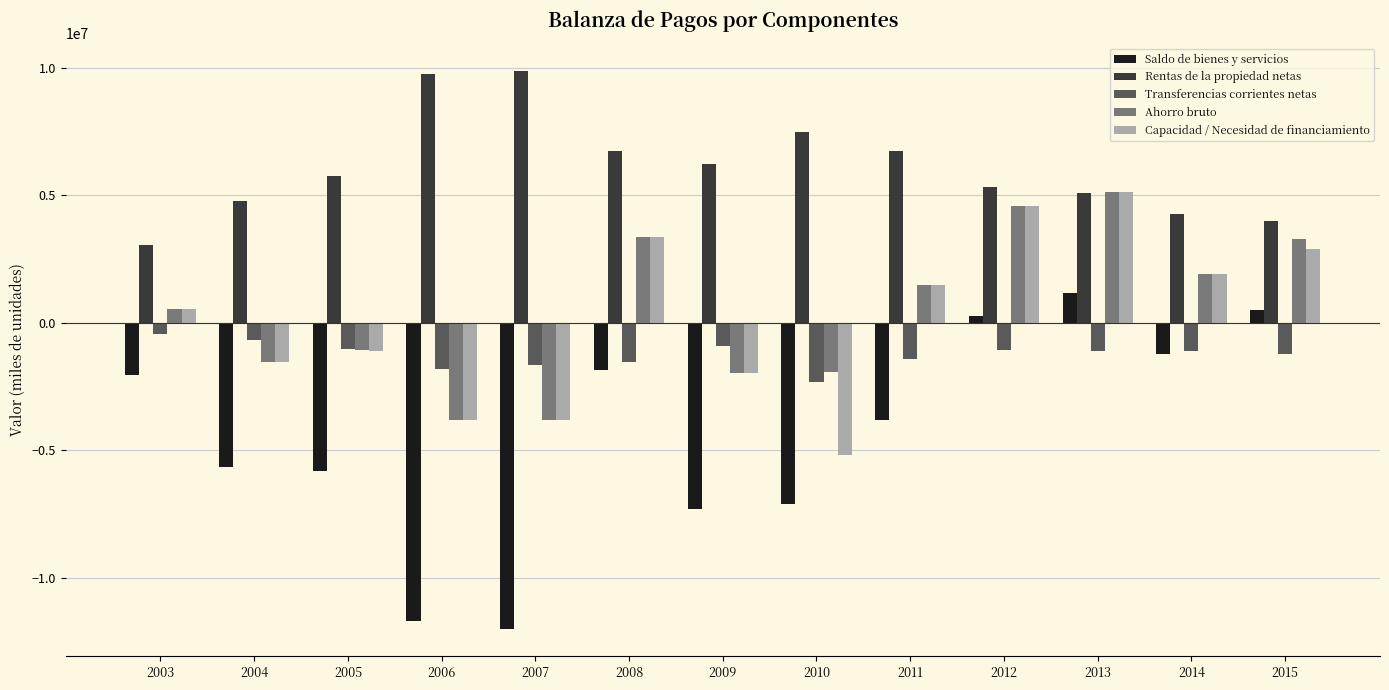

Which category has the lowest value in the Rentas de la propiedad netas series?

2003